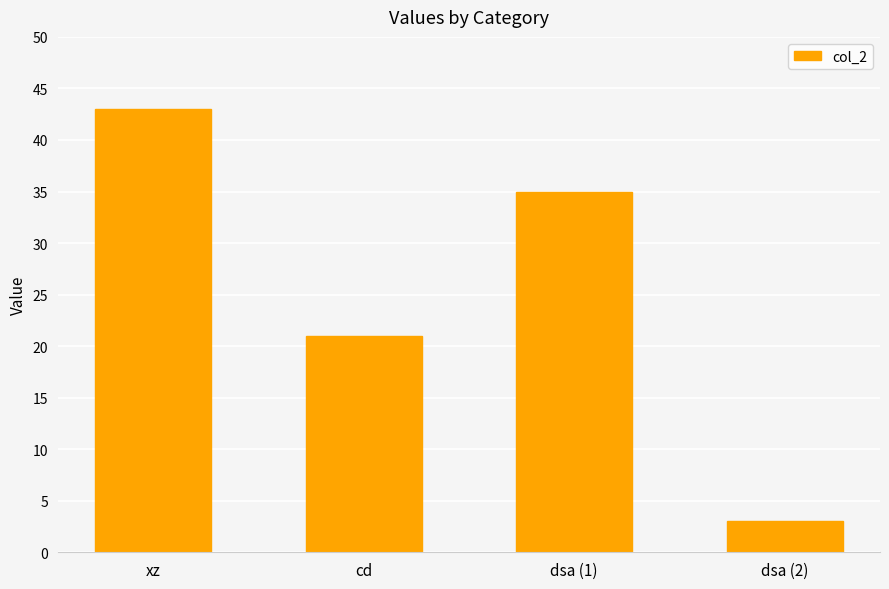

What is the value of the 3rd bar from the left?

35